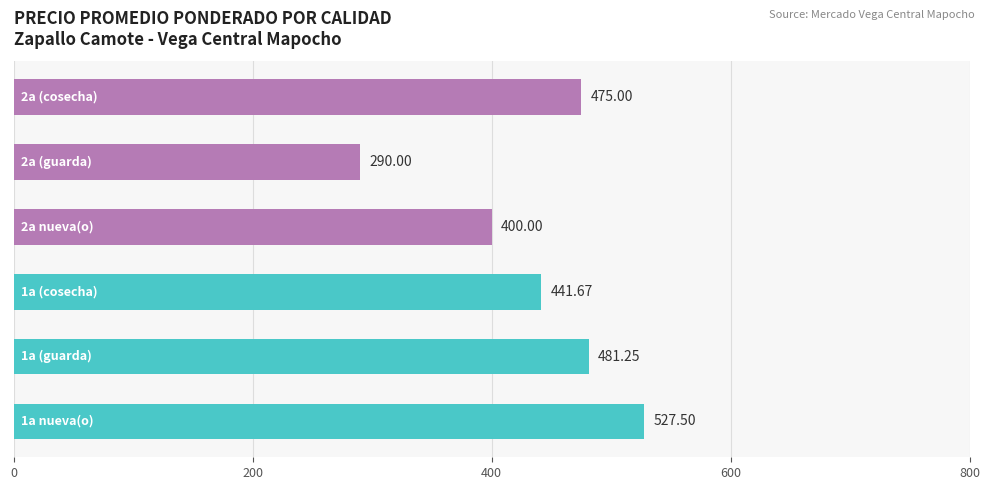

What is the difference between the maximum and minimum values?

237.5